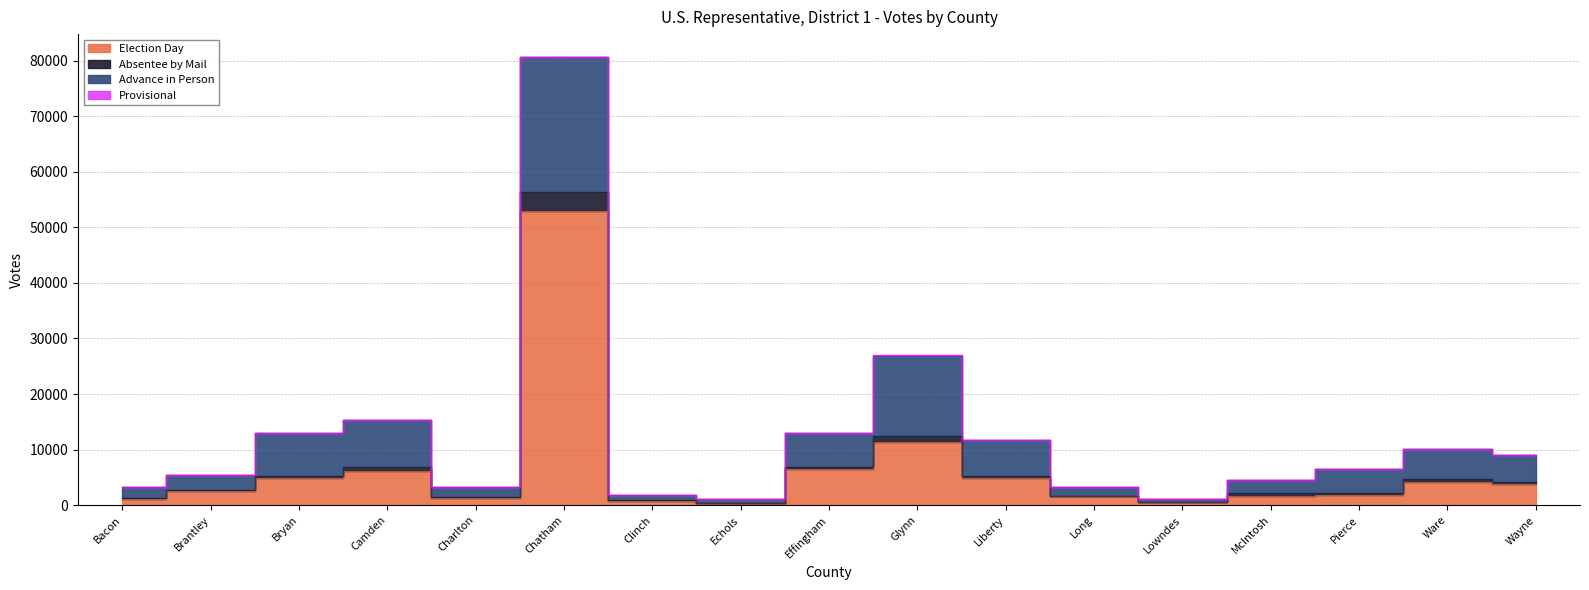

Which has a higher value, Pierce or Bacon?

Pierce